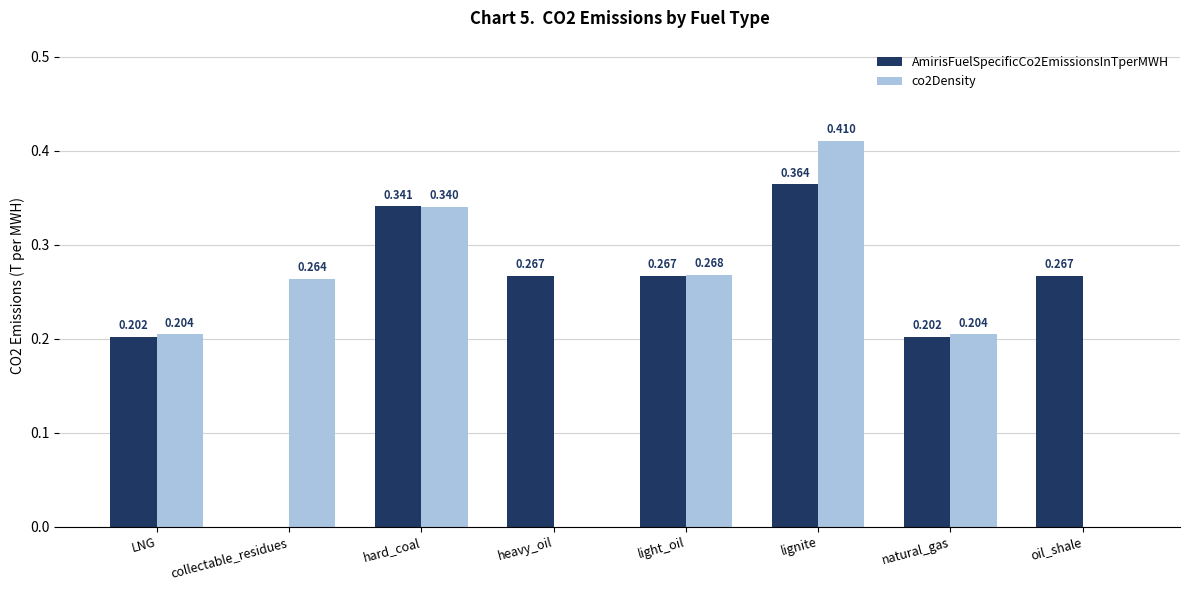

At which label does co2Density reach its peak?

lignite